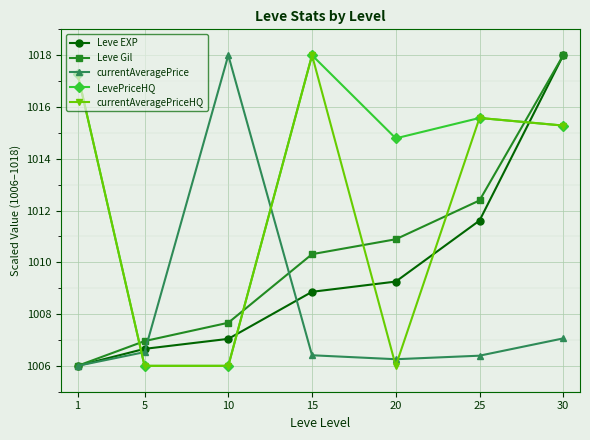

What are all the series names shown in the legend?

Leve EXP, Leve Gil, currentAveragePrice, LevePriceHQ, currentAveragePriceHQ